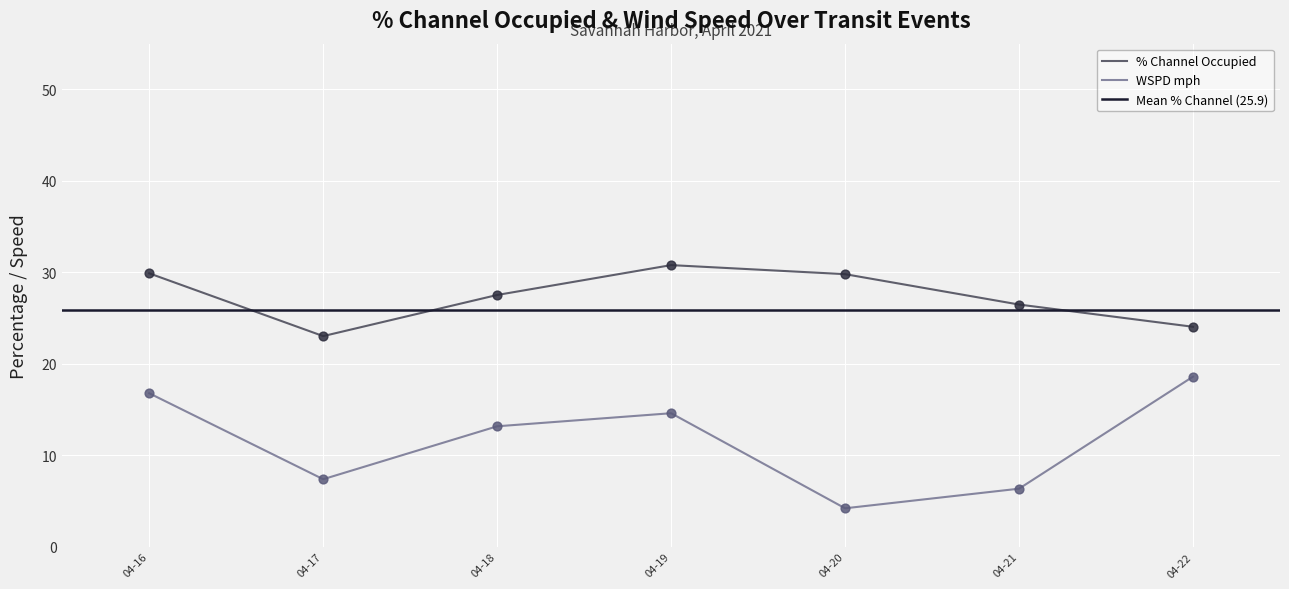

Where is WSPD mph nearest to the value 11?

04-18